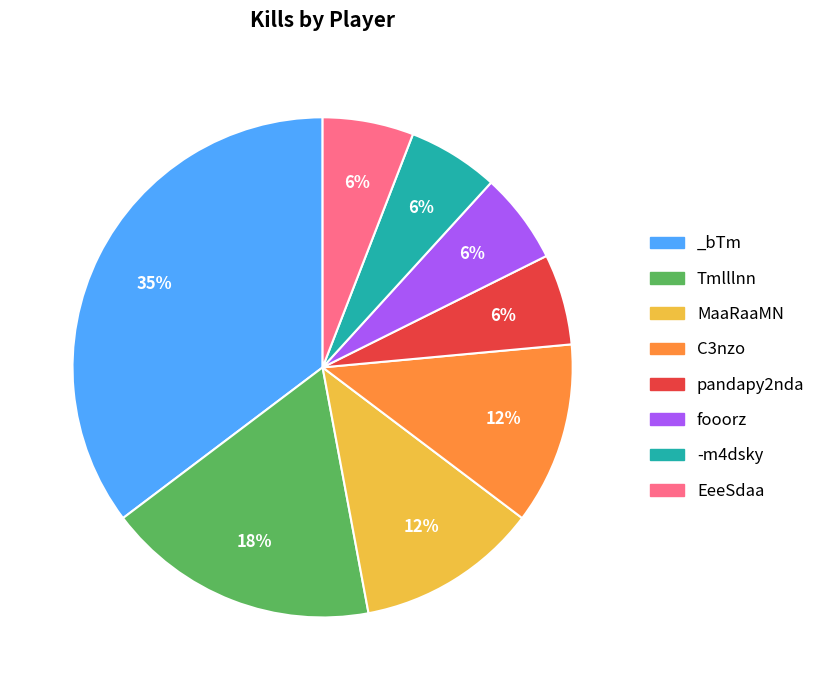

Does fooorz account for over 50% of the chart?

No